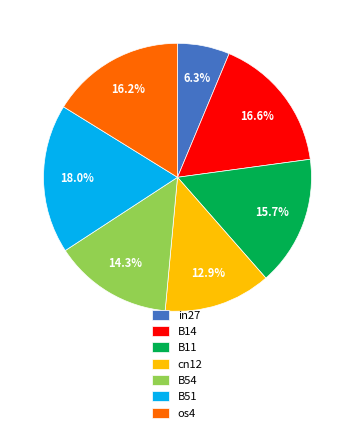

Combined, what portion of the pie is B51 and in27?

24.3%